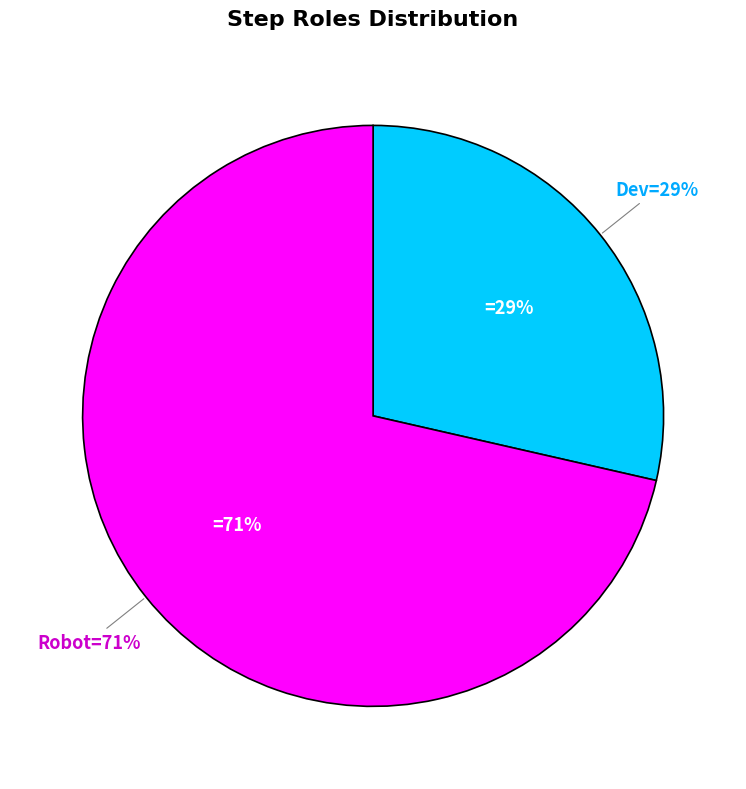

To the nearest percent, what is the average slice percentage?

50%